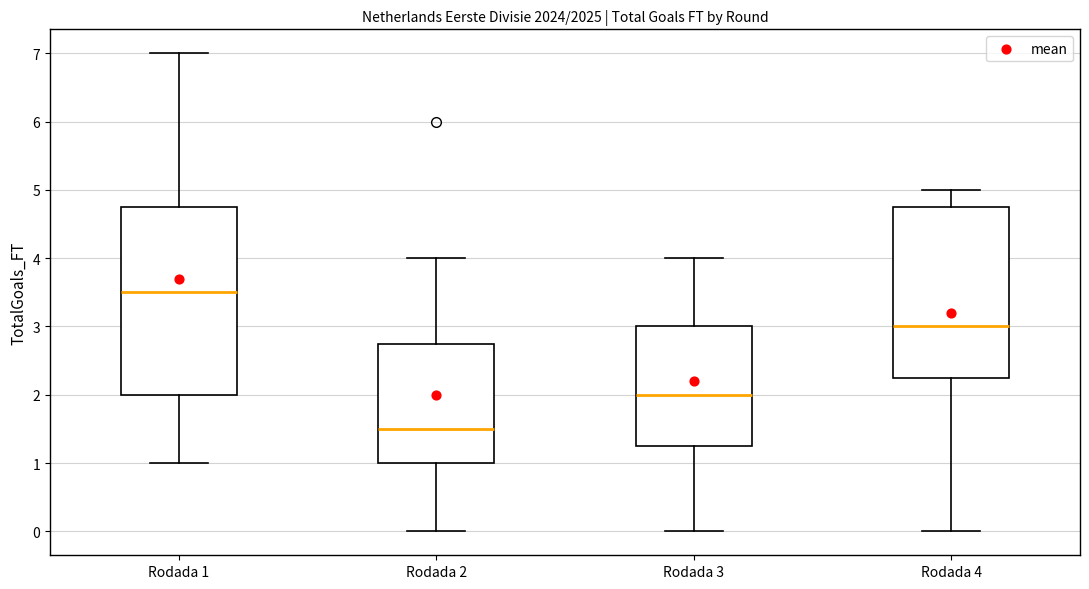

Comparing the boxes themselves (not the whiskers), which one is the tallest?

Rodada 1